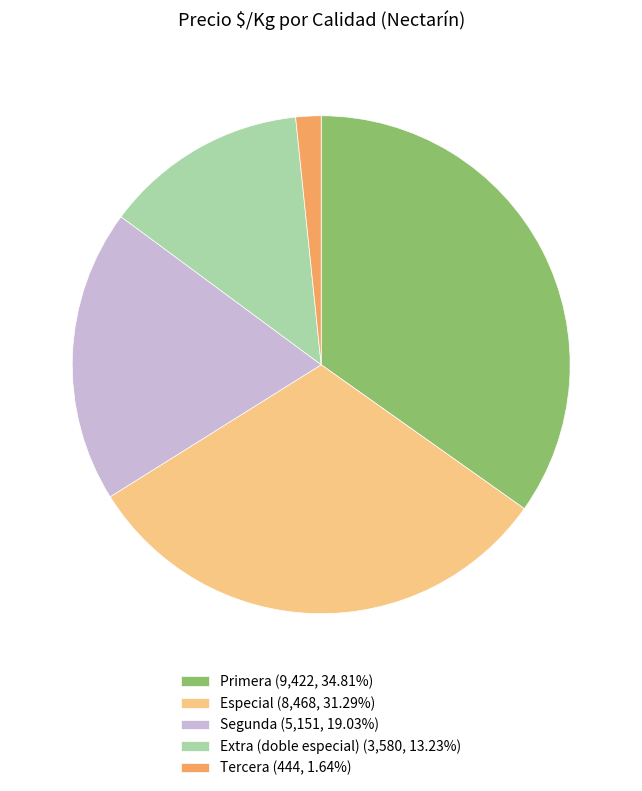

Count the number of slices in the pie.

5